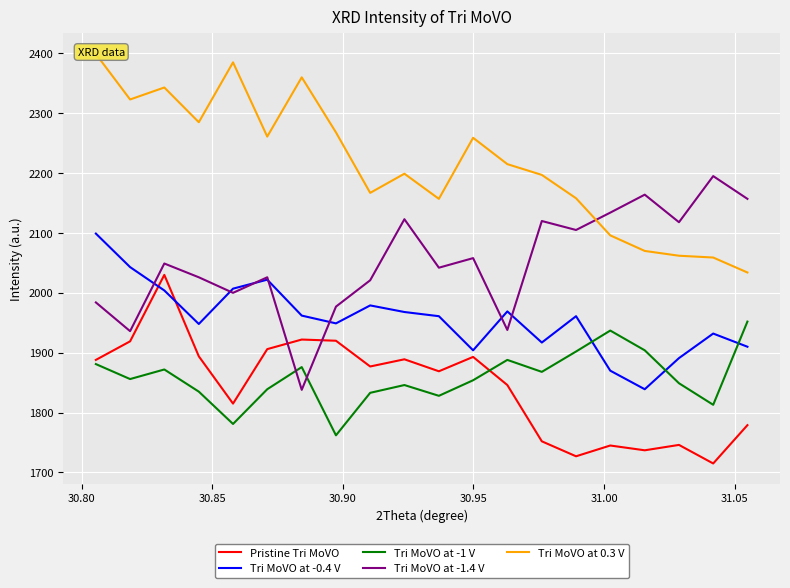

True or false: Tri MoVO at -0.4 V and Tri MoVO at -1 V cross at least once.

True